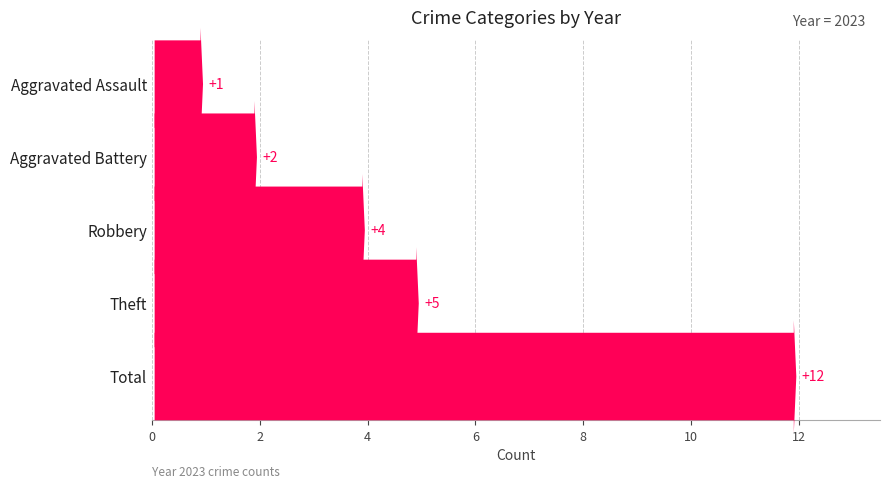

What is the difference between the values at Total and Aggravated Battery?

10